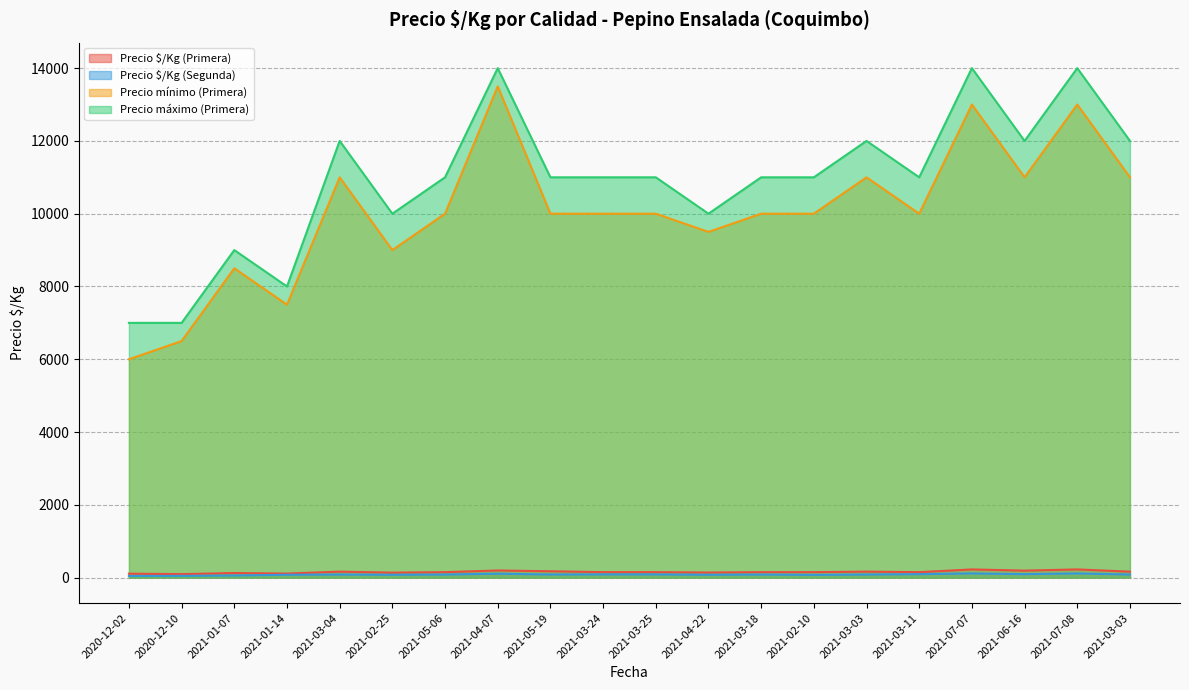

Reading left to right, what are all the values shown in this chart?

Precio $/Kg (Primera): 108	96	125	111	164	136	150	196	175	150	150	139	150	150	164	150	225	192	225	164
Precio $/Kg (Segunda): 45	48	58	78	85	78	85	108	85	88	88	78	85	75	85	95	115	95	115	85
Precio mínimo (Primera): 6000	6500	8500	7500	11000	9000	10000	13500	10000	10000	10000	9500	10000	10000	11000	10000	13000	11000	13000	11000
Precio máximo (Primera): 7000	7000	9000	8000	12000	10000	11000	14000	11000	11000	11000	10000	11000	11000	12000	11000	14000	12000	14000	12000